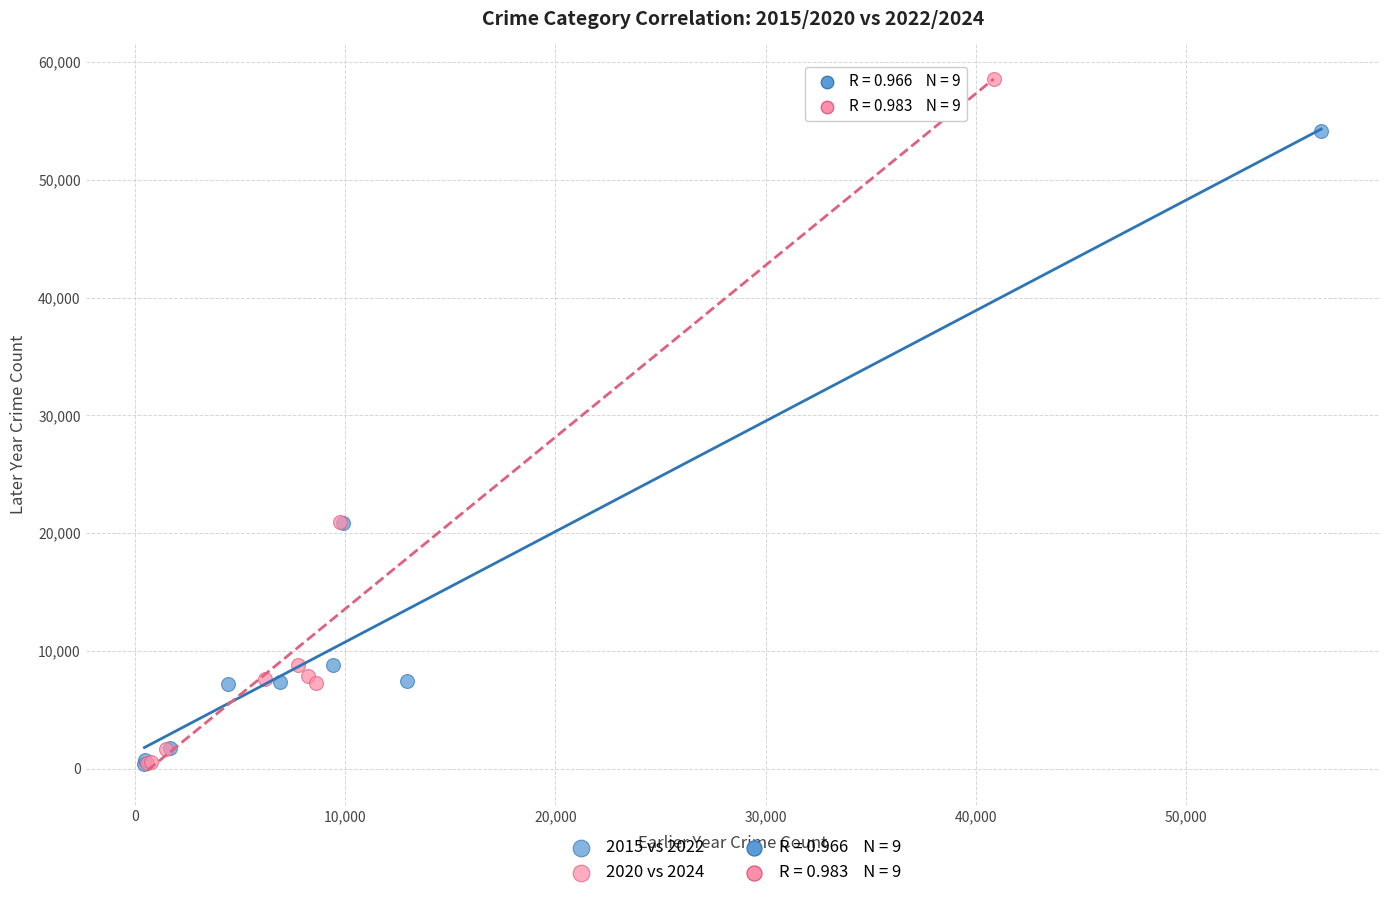

Which series contains the highest Y value?

2020 vs 2024